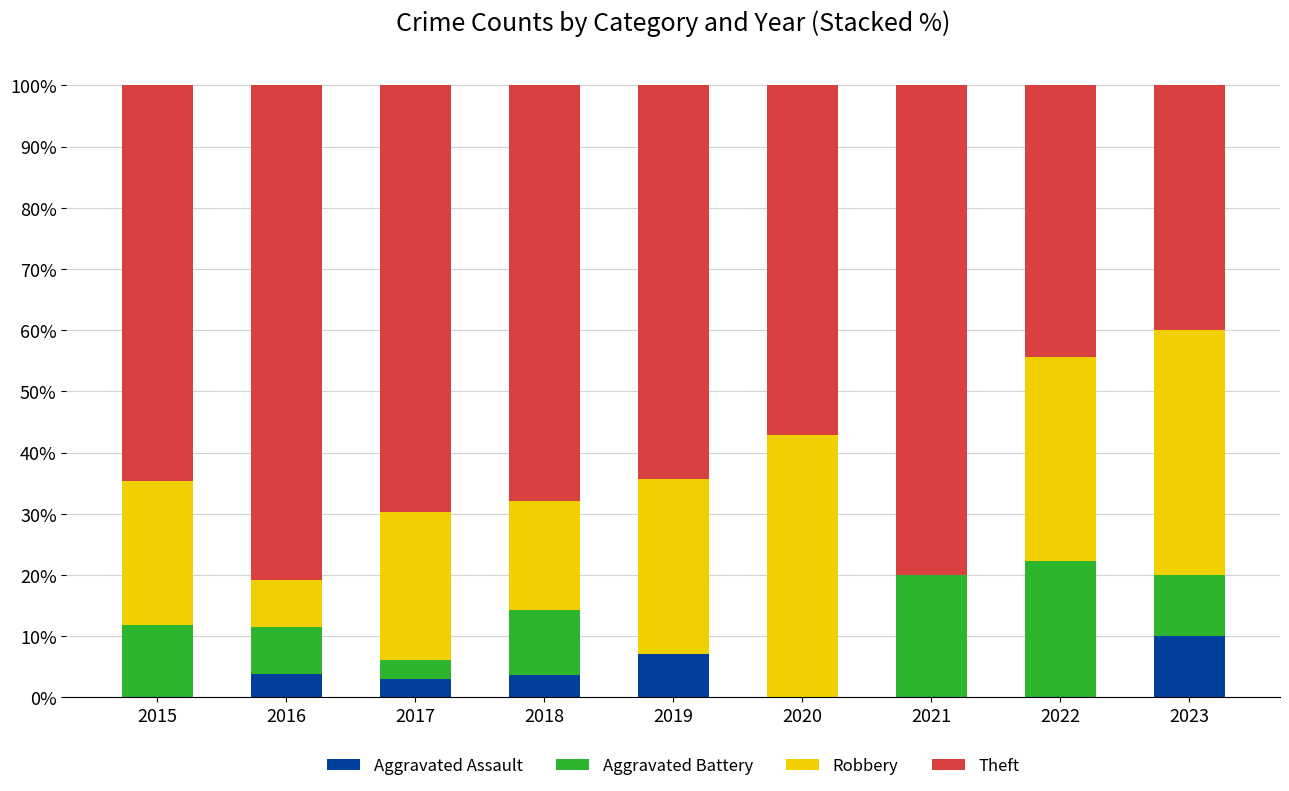

Count the number of data series in this chart.

4